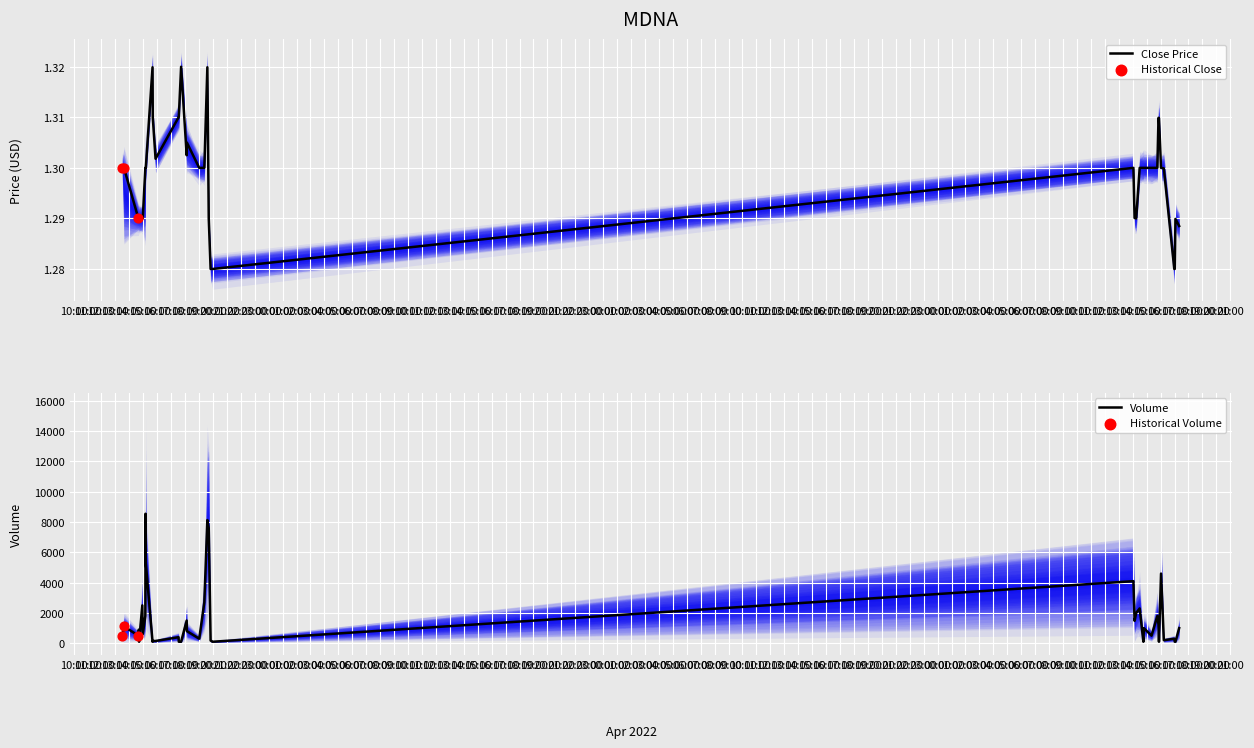

Is the value of volume at 33 greater than the value of open at 3?

Yes